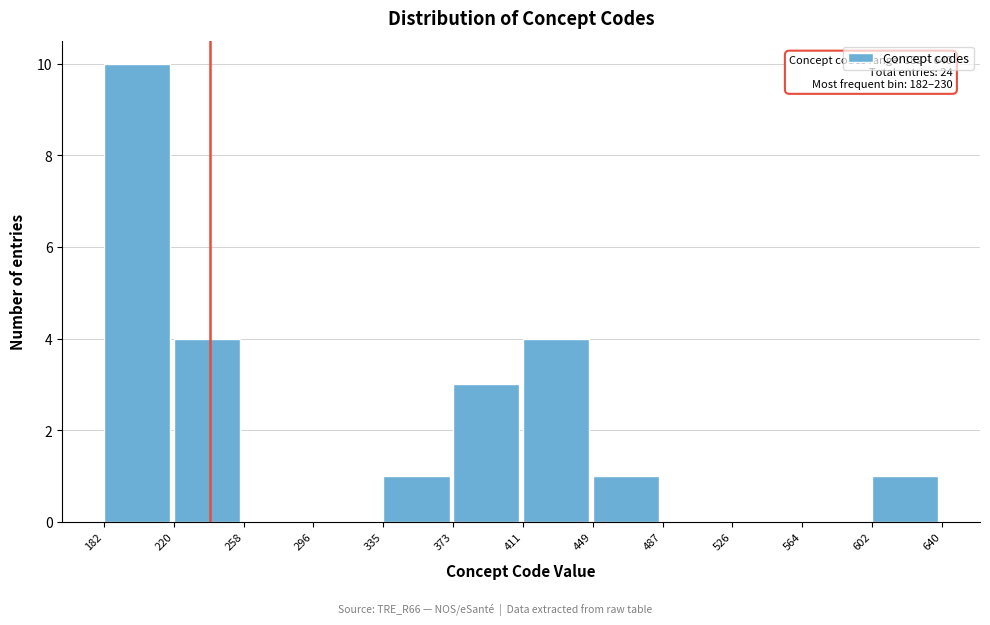

Over which range of the x-axis is the bar tallest?

182 to 220